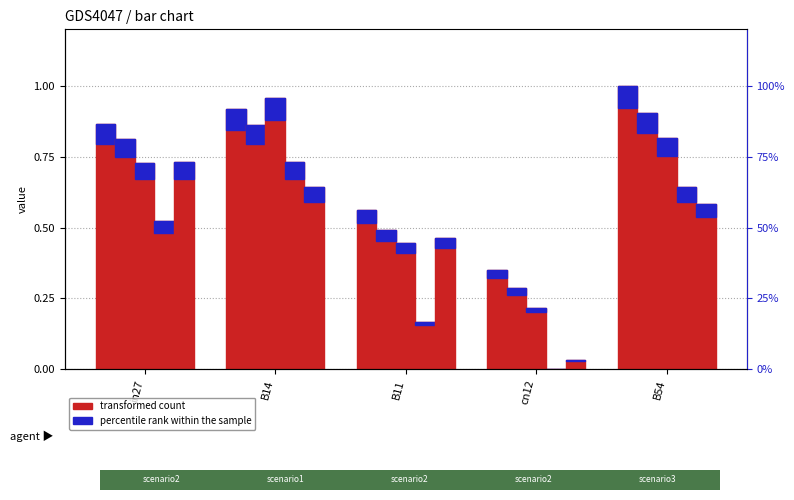

What is the label of the 3rd bar from the left?

B11